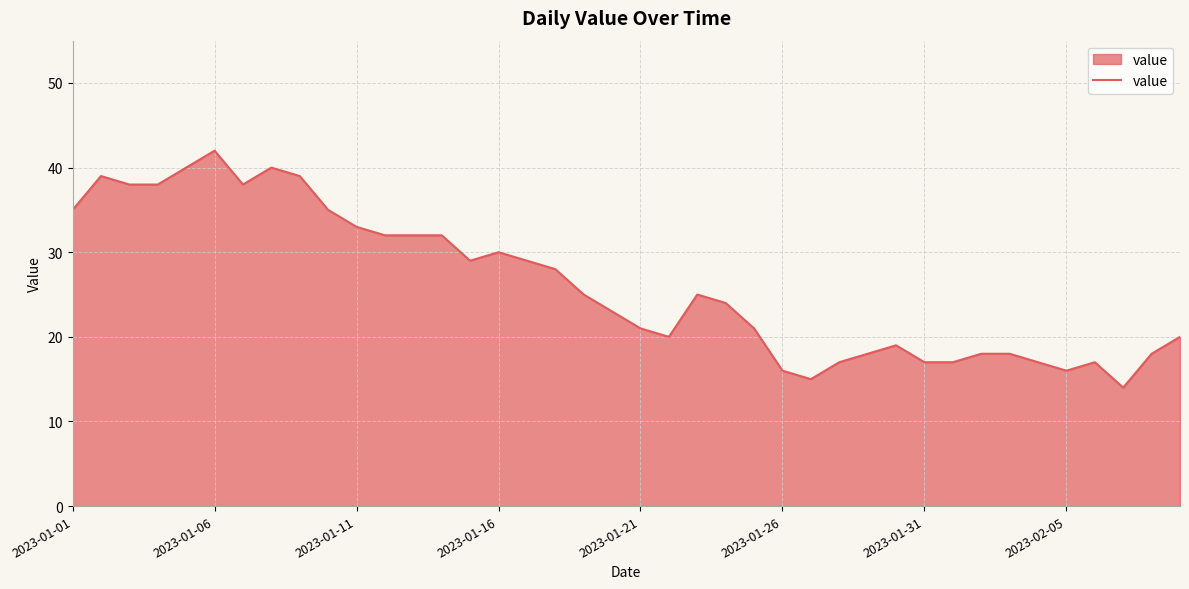

What is the difference between the maximum and minimum values?

28